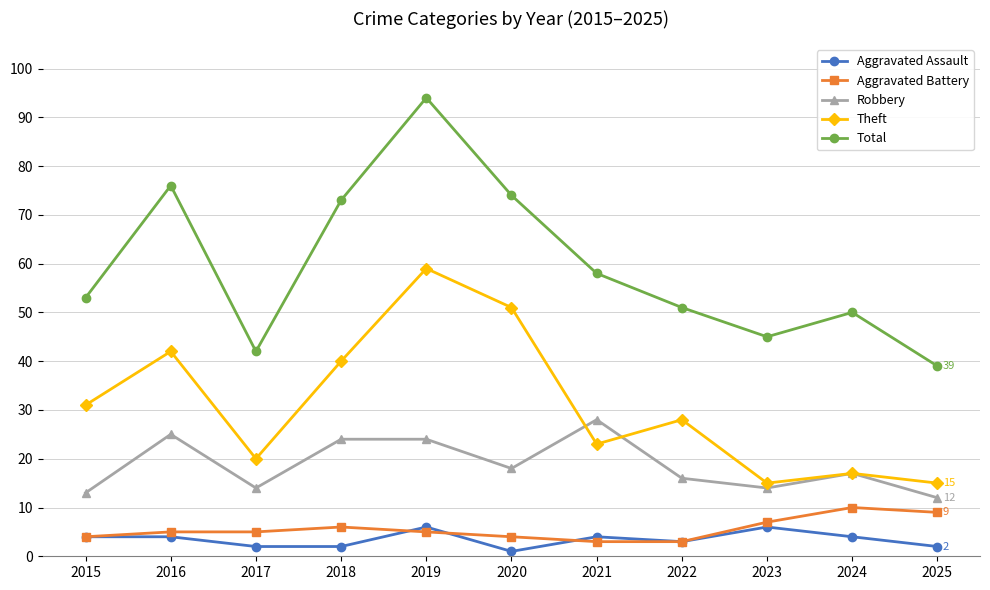

Is it true that Total equals 26 at 2020?

False